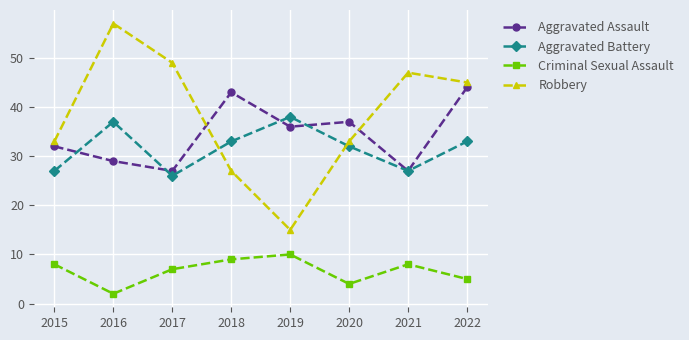

Which series ends up on top after the final intersection of Robbery and Aggravated Assault?

Robbery